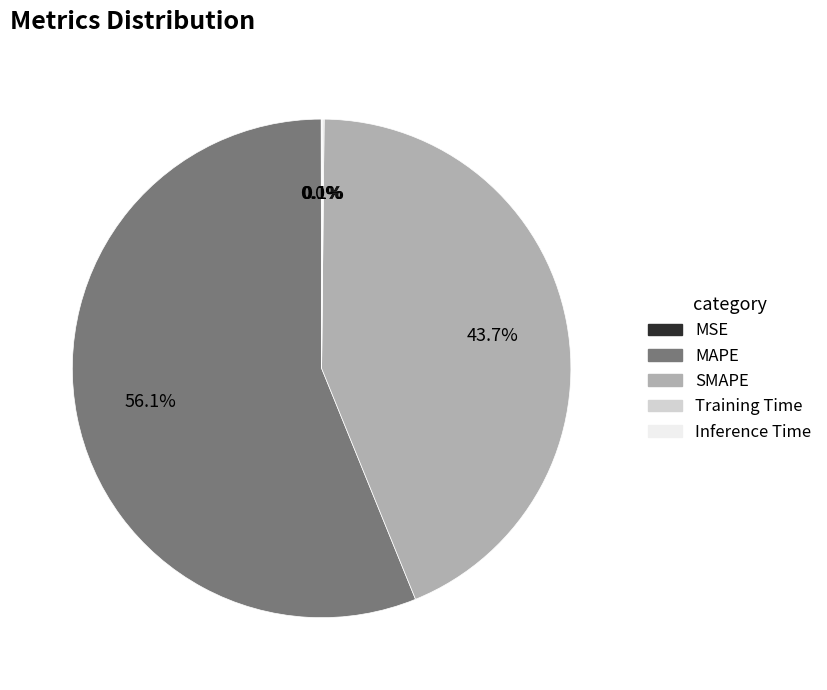

How much of the chart is everything except MAPE?

43.9%